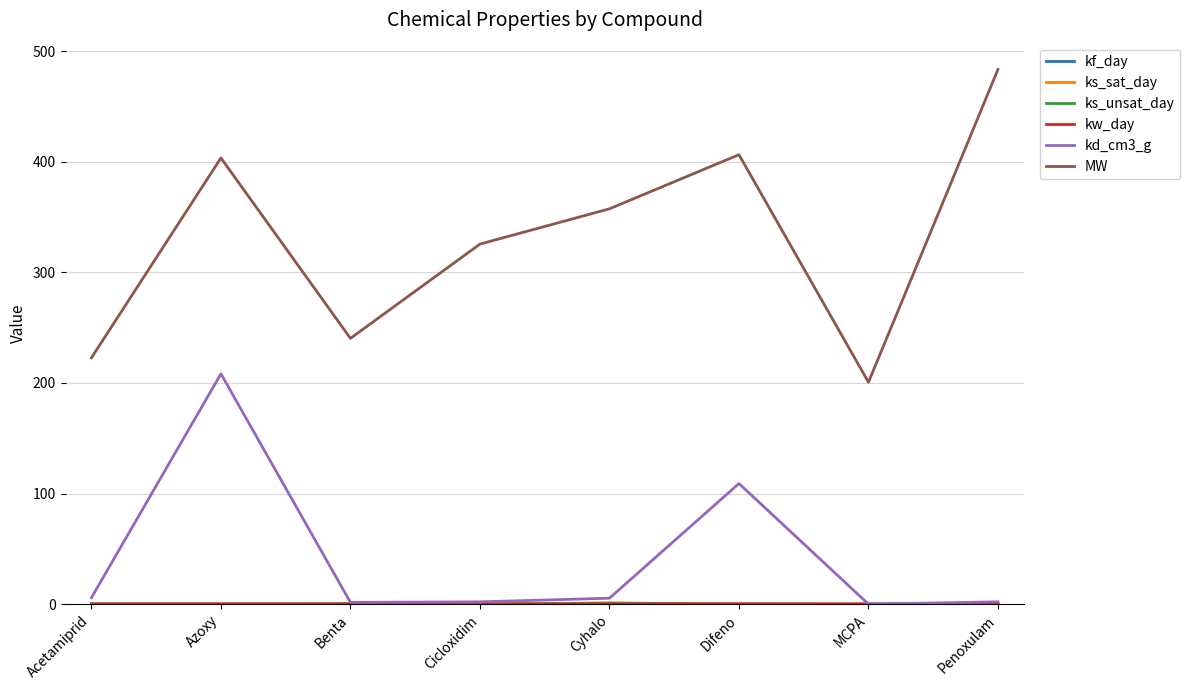

Read the MW value at Cicloxidim.

325.5